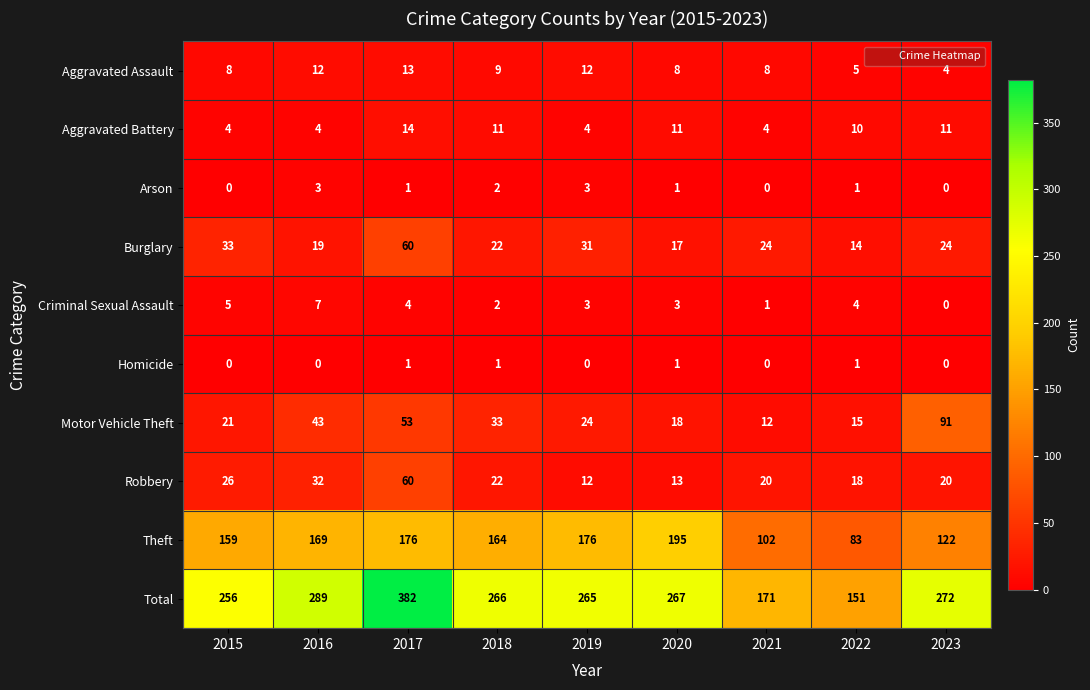

Between 2015 and 2020, which series saw the biggest shift?

Theft